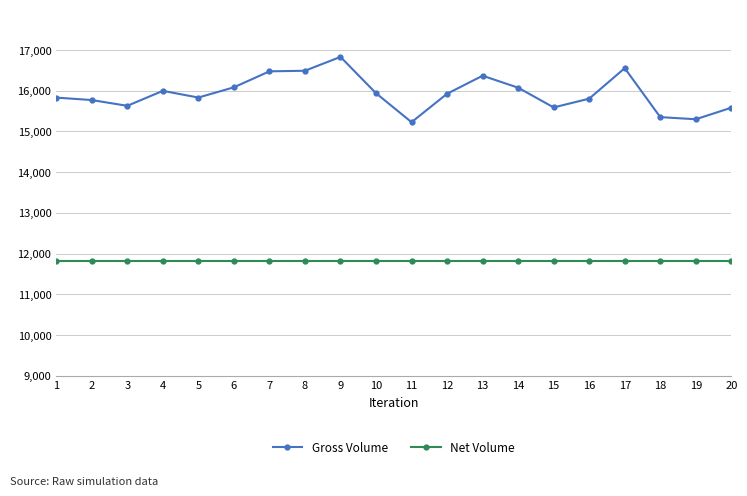

Read the Gross Volume value at 18.

15.4